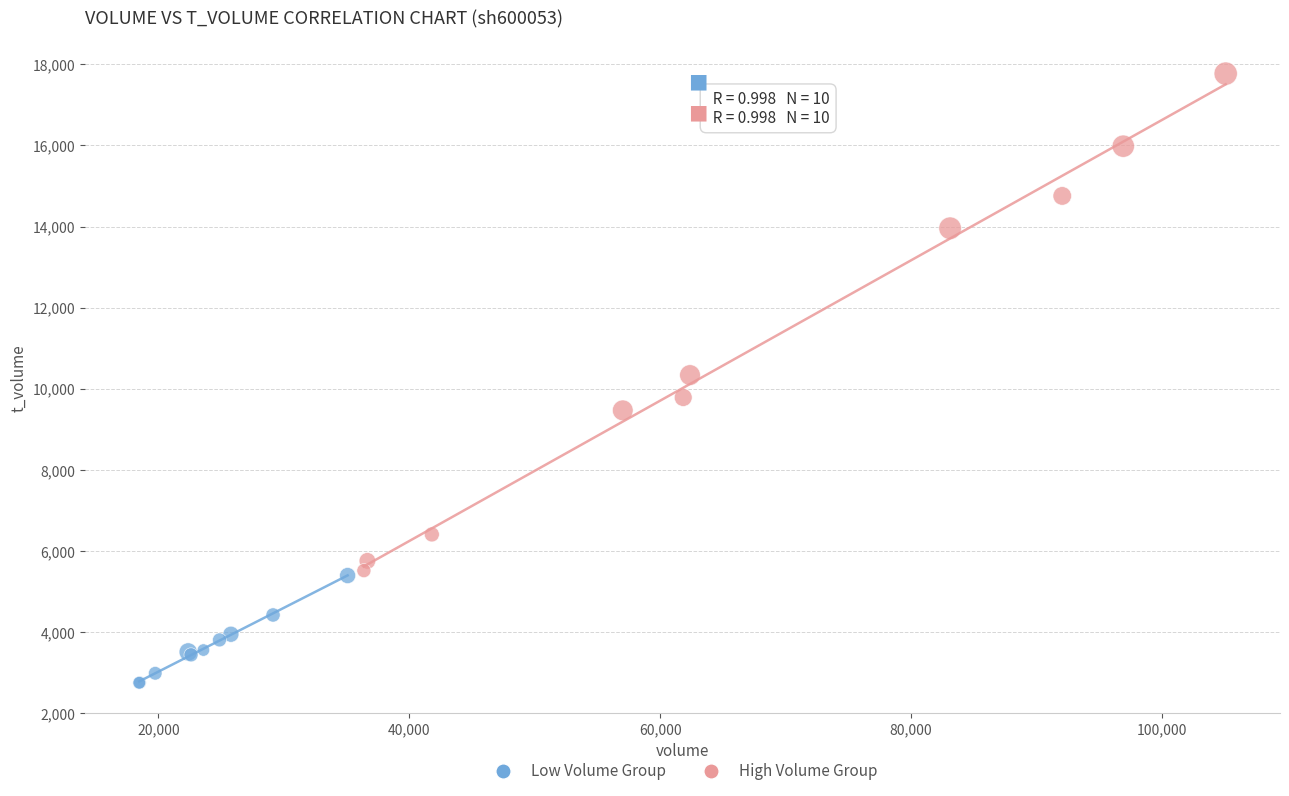

Which series reaches the maximum Y coordinate?

High Volume Group